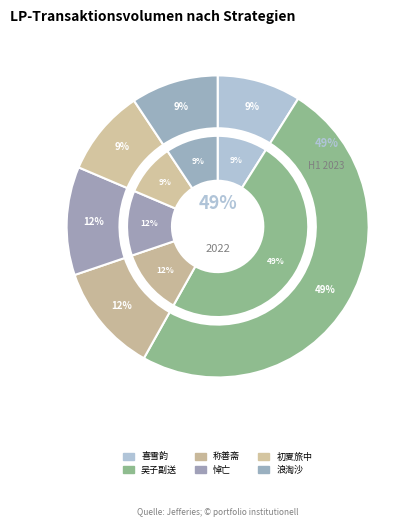

What portion of the pie excludes 吴子副送性之诗有老子只堪持蟹螯之句因寄之?

50.8%